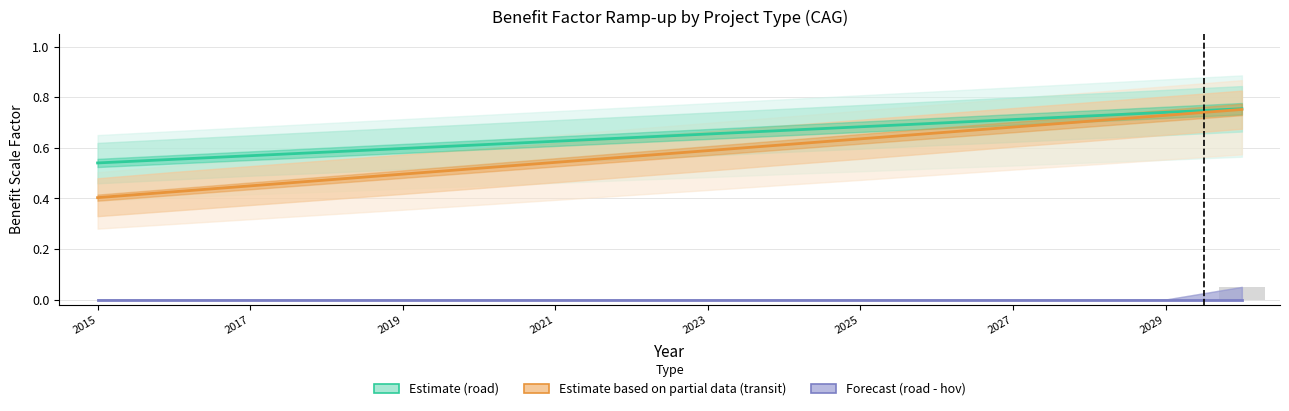

Is the value of road at 9 greater than the value of transit at 13?

No